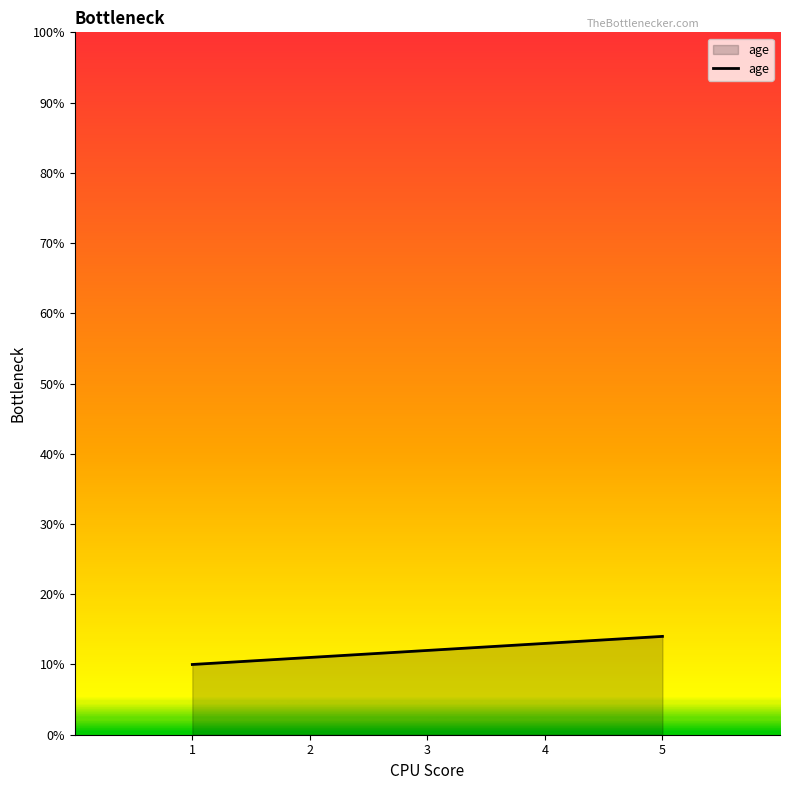

Reading left to right, extract all data points from this chart.

10	11	12	13	14